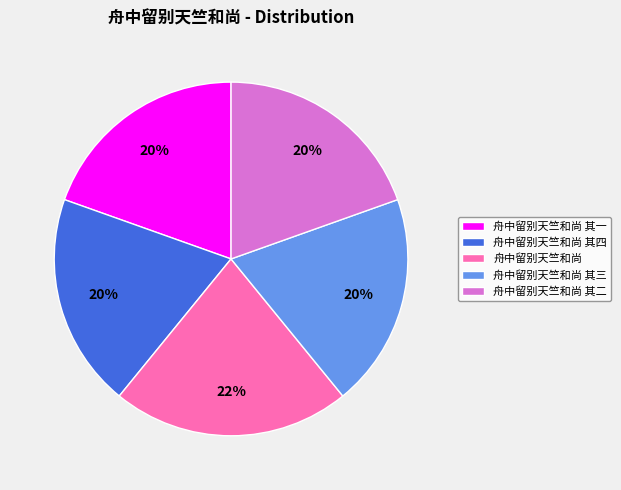

Which category has the biggest portion of the pie?

舟中留别天竺和尚